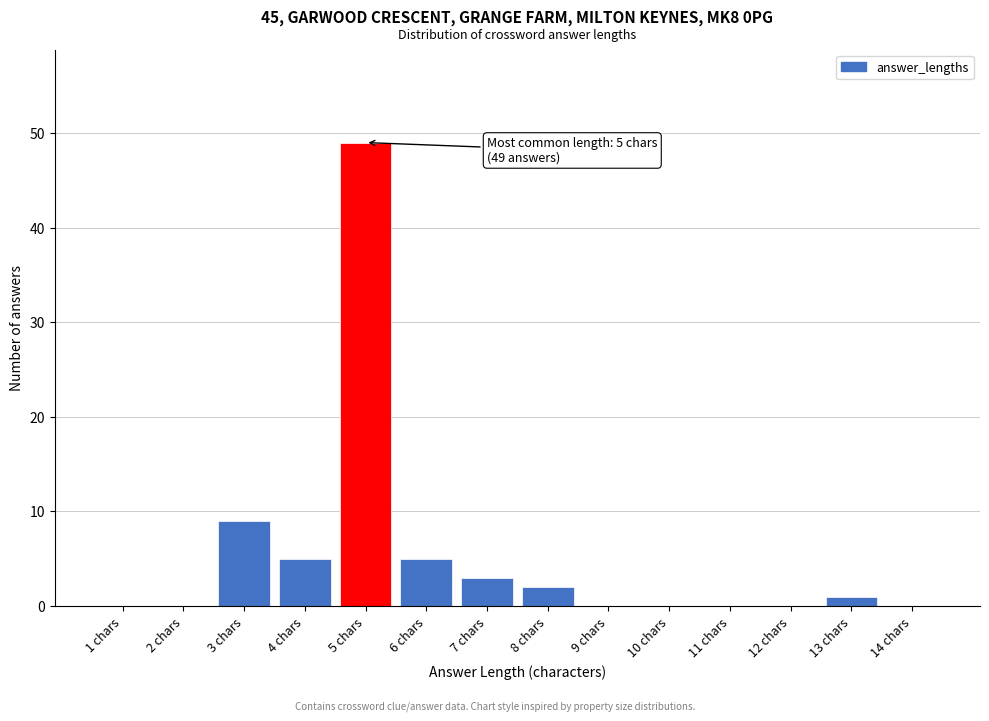

Reading left to right, what are all the values shown in this chart?

1 chars=0	2 chars=0	3 chars=9	4 chars=5	5 chars=49	6 chars=5	7 chars=3	8 chars=2	9 chars=0	10 chars=0	11 chars=0	12 chars=0	13 chars=1	14 chars=0